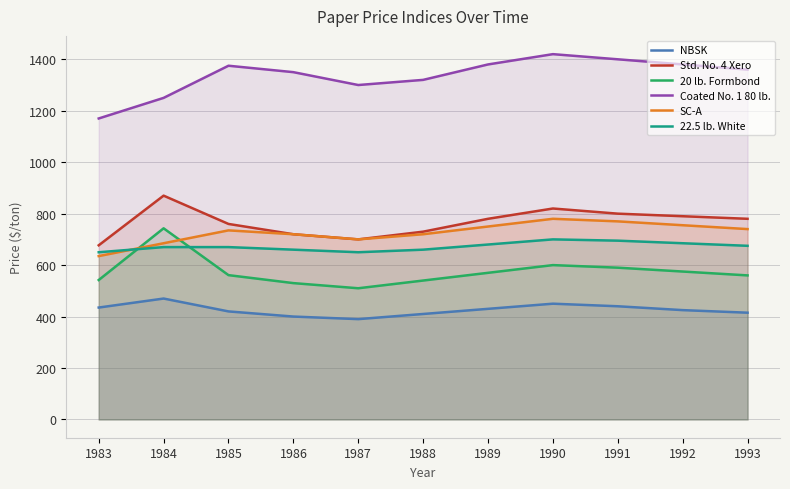

Where is the first local minimum for 22.5 lb. White?

1987